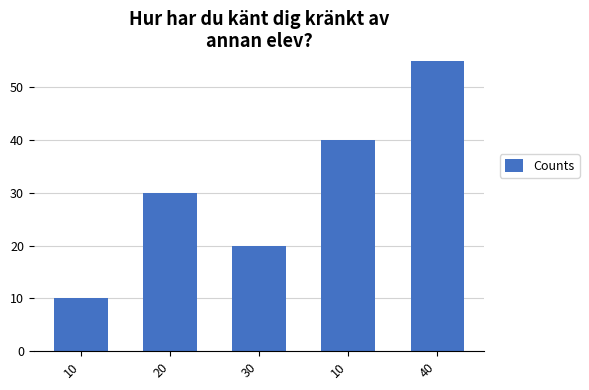

Count the values in the range 20 to 40.

3